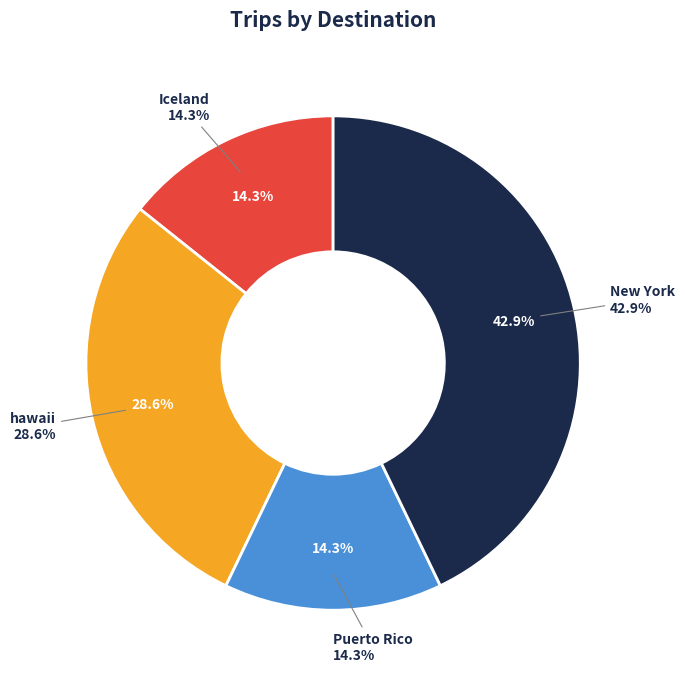

Is it true that Iceland is 14% of the pie?

True